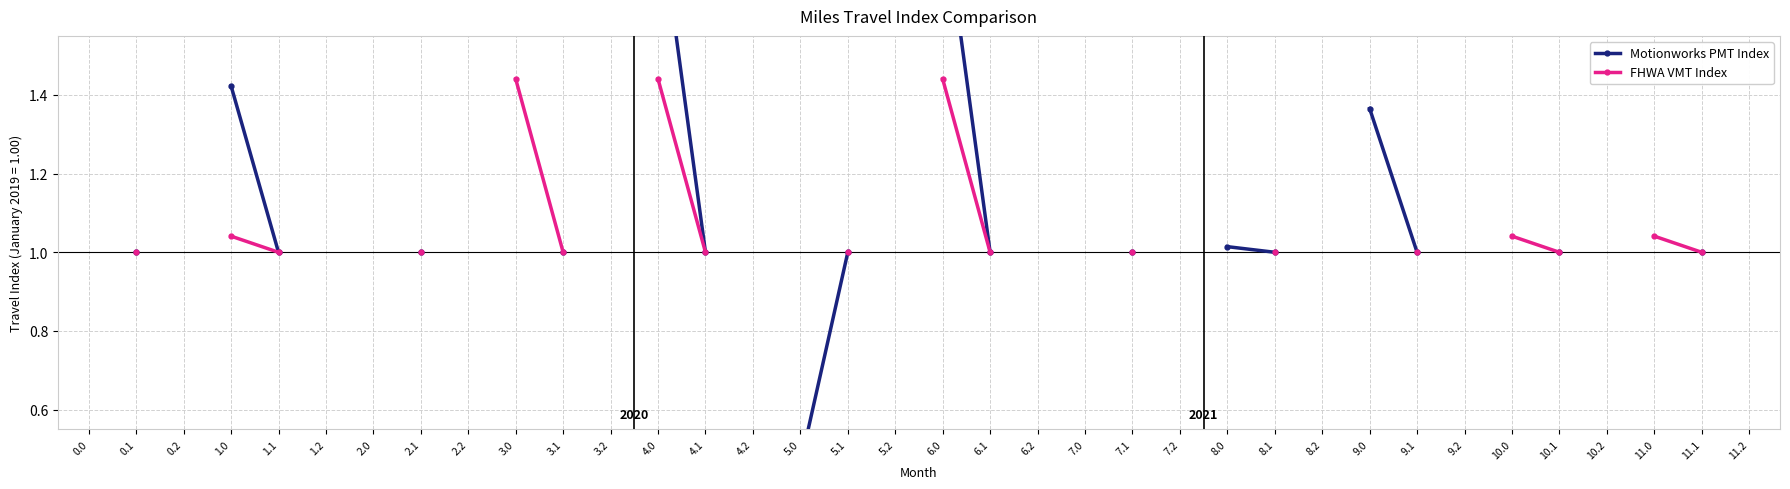

True or false: FHWA VMT Index and Motionworks PMT Index intersect in this chart.

False